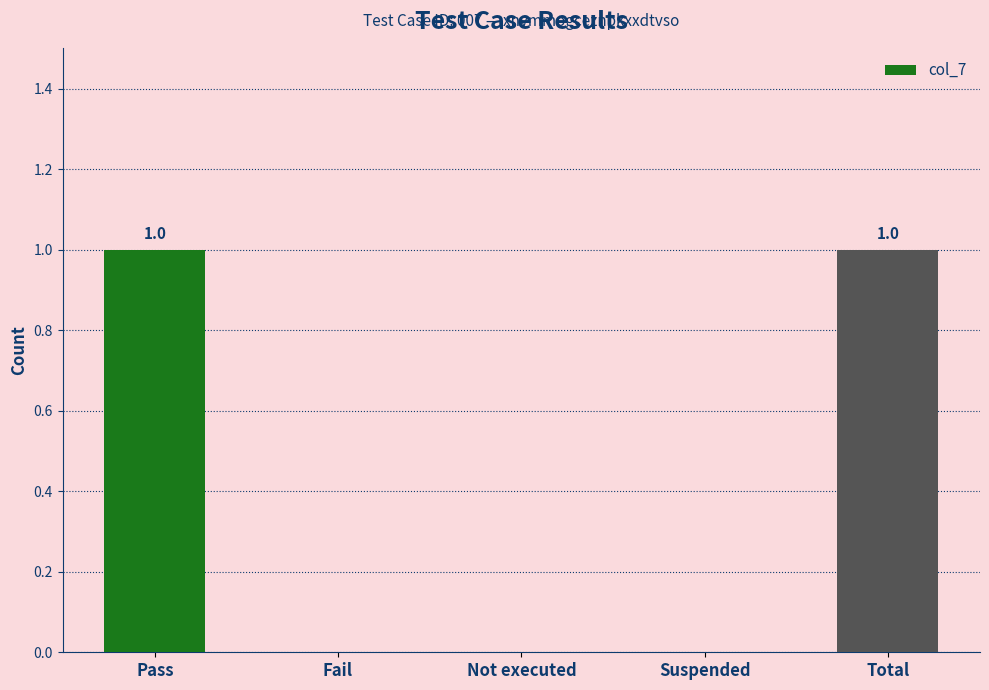

What is the change in value from Pass to Not executed?

-1